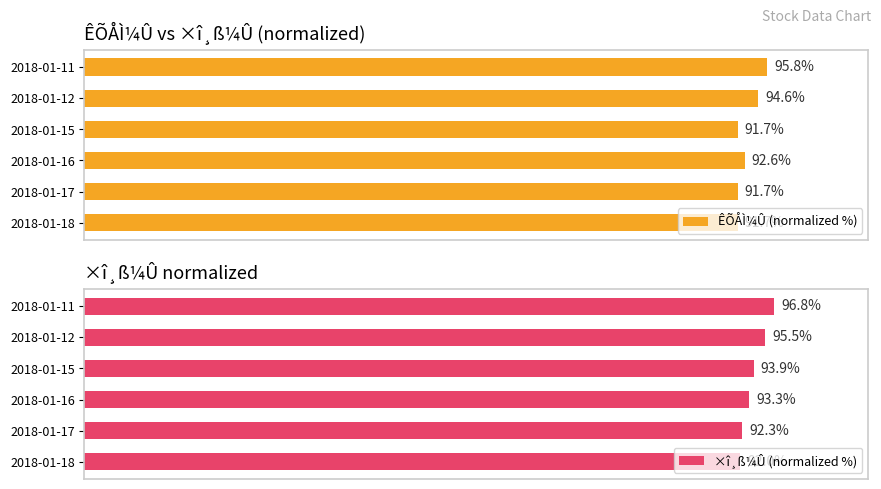

What is the maximum value for ×î¸ß¼Û (normalized %)?

96.8